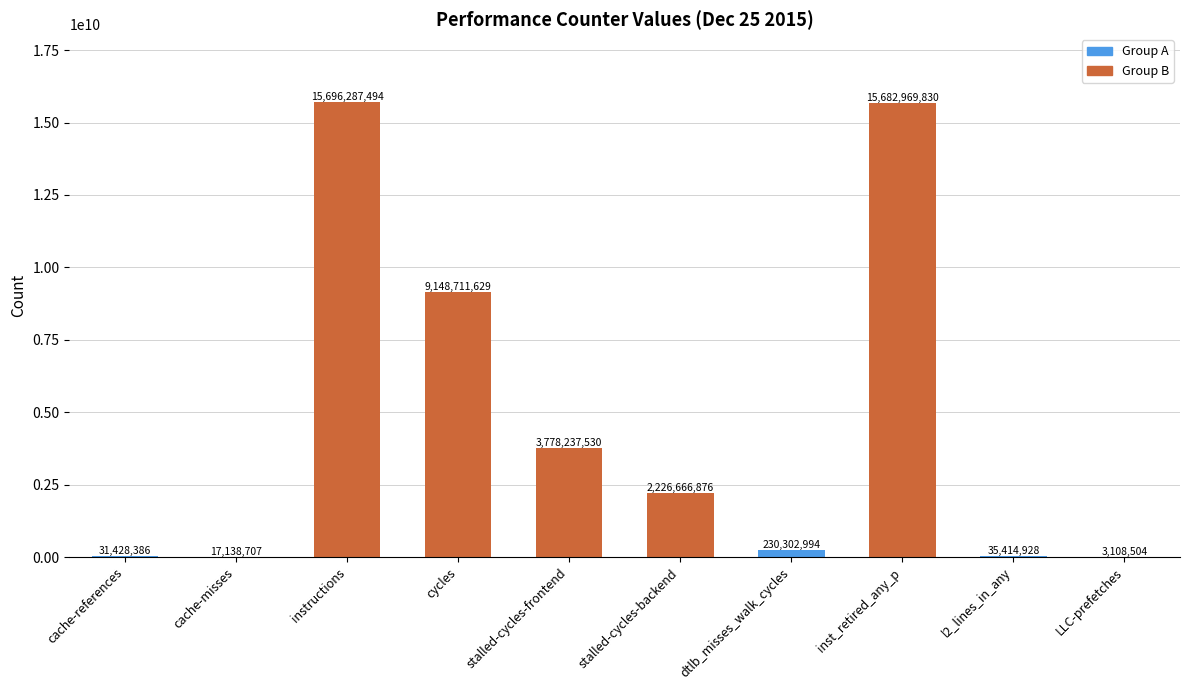

What is the average value?

4685026688